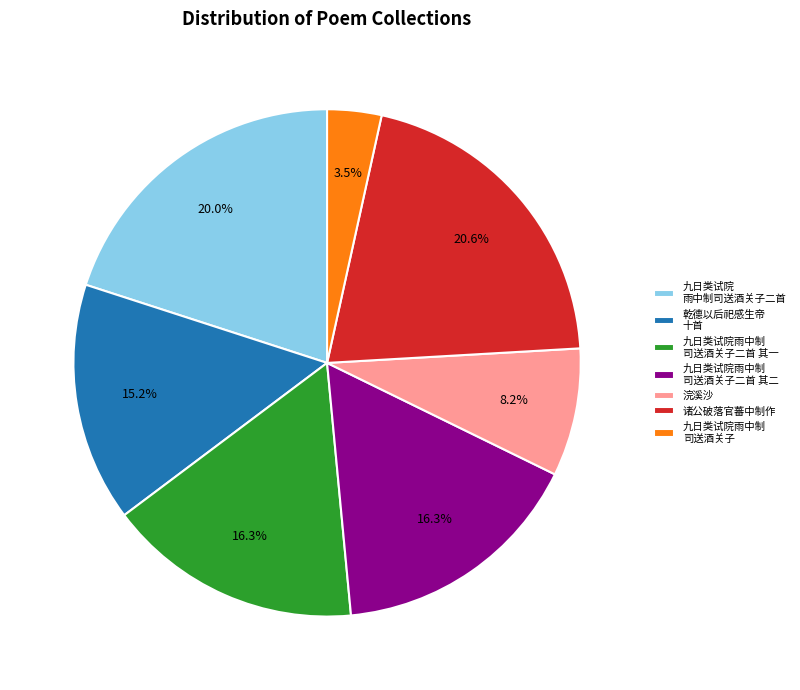

How many slices are in this pie chart?

7